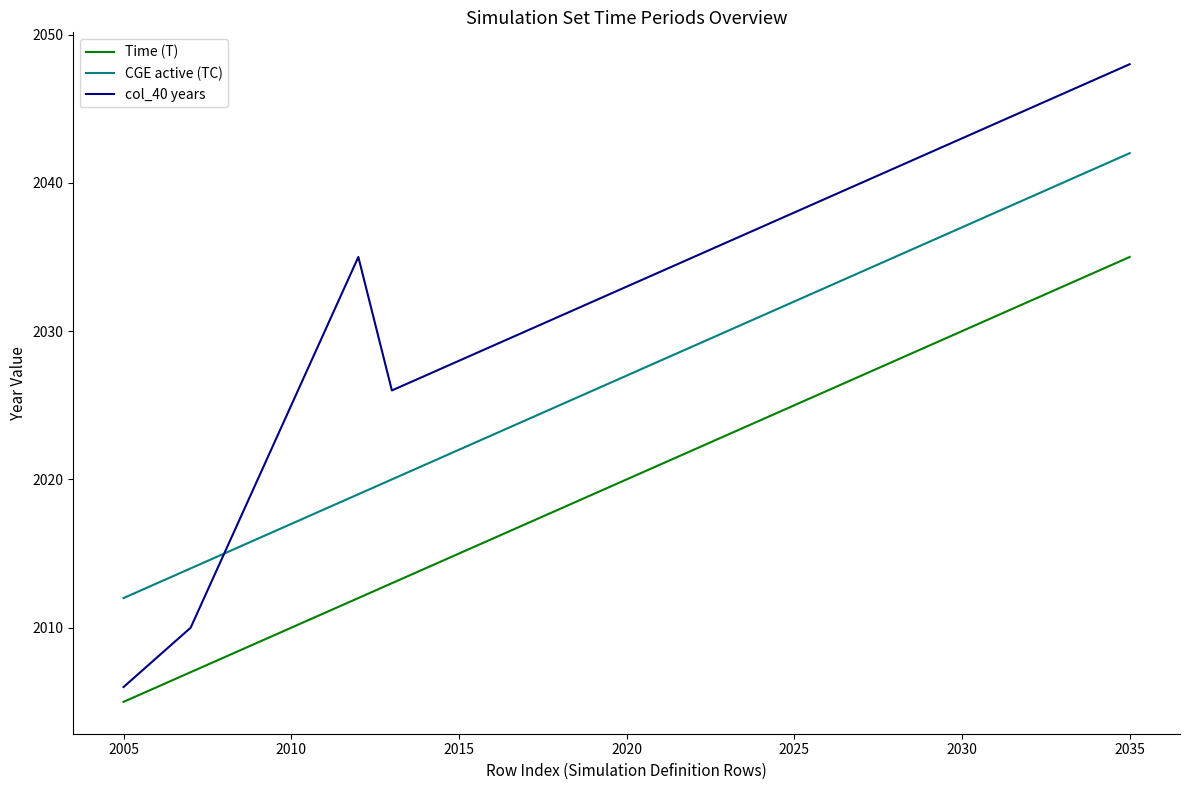

What is the maximum value shown in the chart?

2048